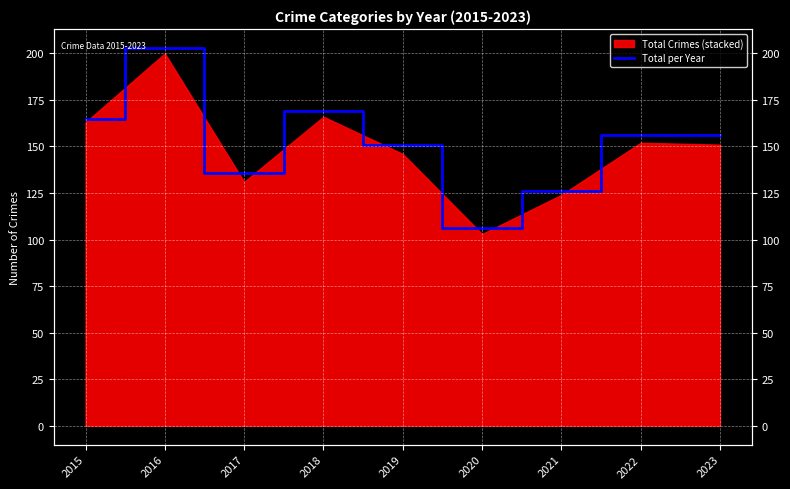

What is the value of the 1st point from the left?

165